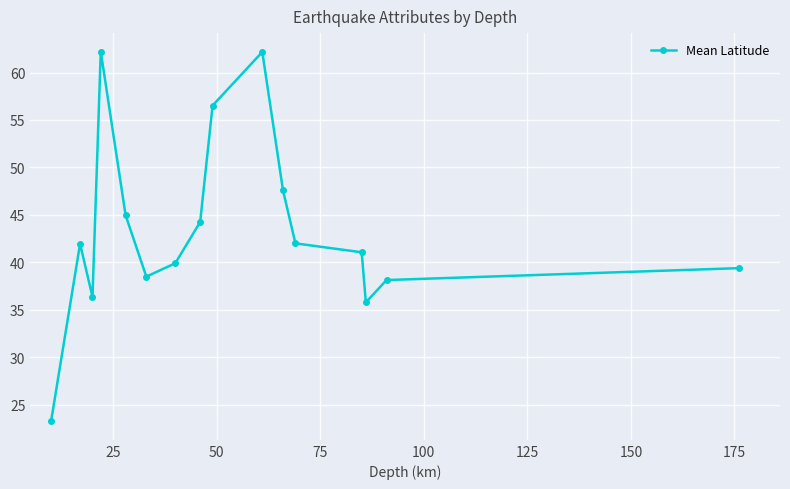

What is the value of the 4th point from the left?

62.2